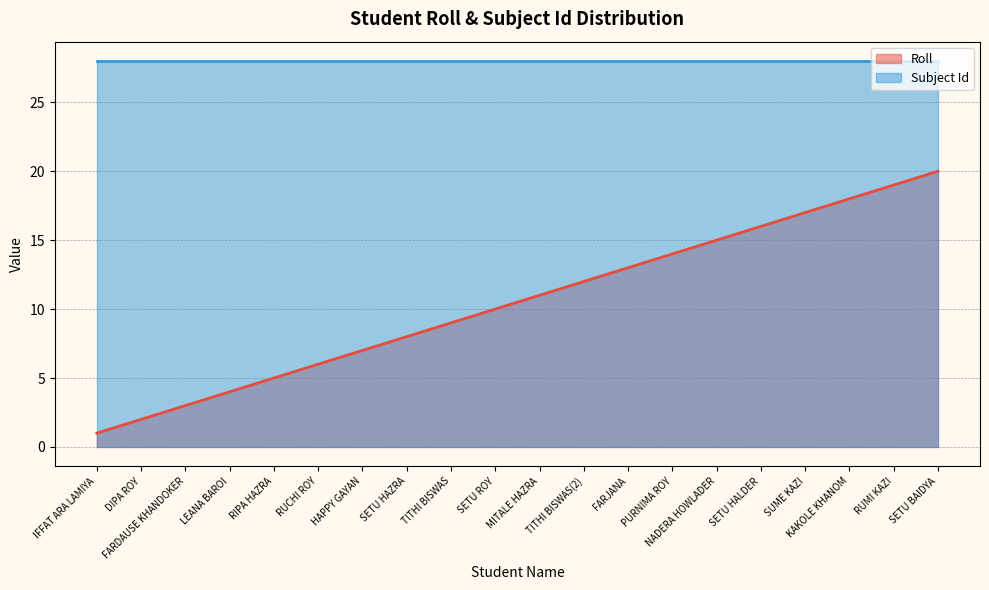

Between MITALE HAZRA and PURNIMA ROY, which is larger?

PURNIMA ROY